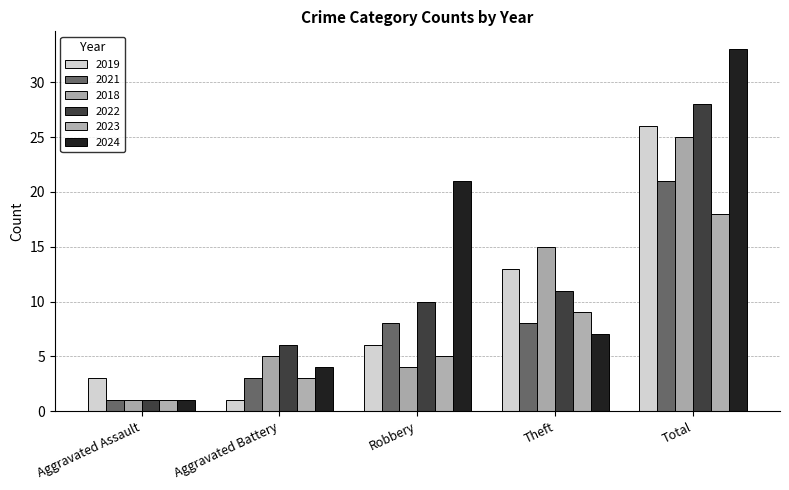

Count the 2021 values in the range 3 to 8.

3